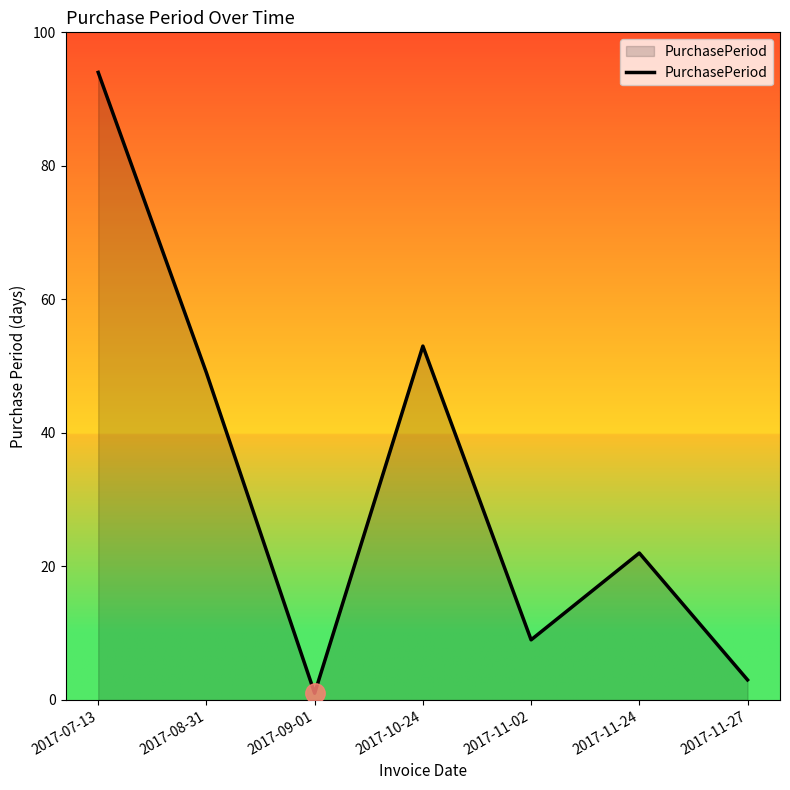

List the labels in order of value, smallest first.

2017-09-01, 2017-11-27, 2017-11-02, 2017-11-24, 2017-08-31, 2017-10-24, 2017-07-13